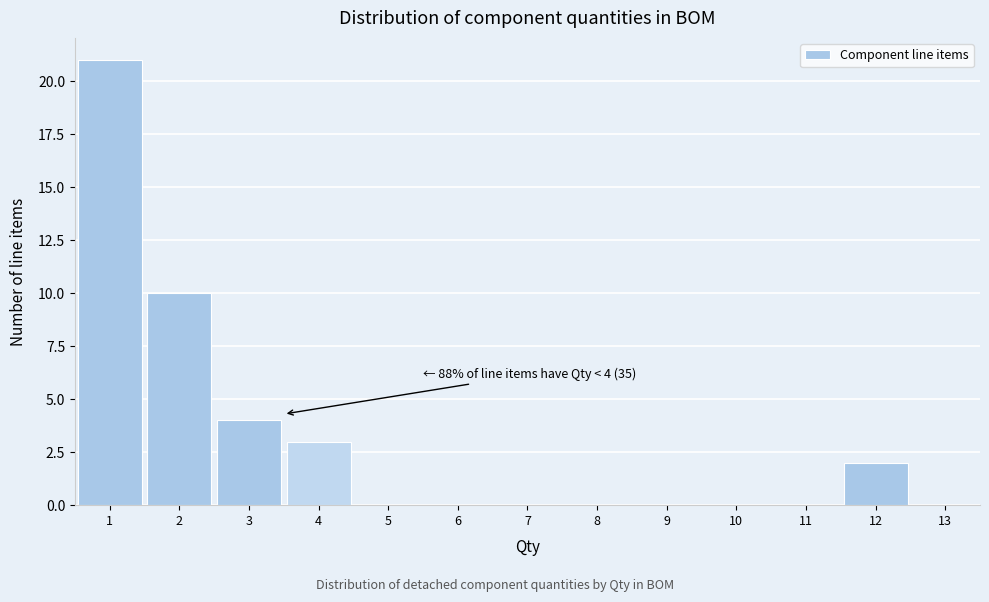

Over which range of the x-axis is the bar tallest?

0.5 to 1.5